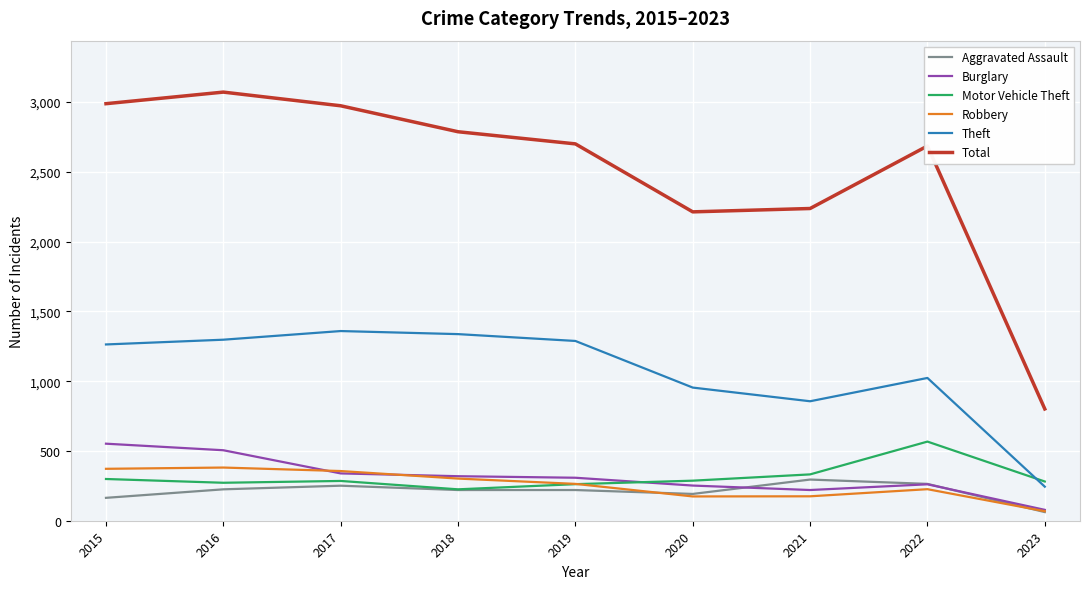

What is the smallest value displayed?

62